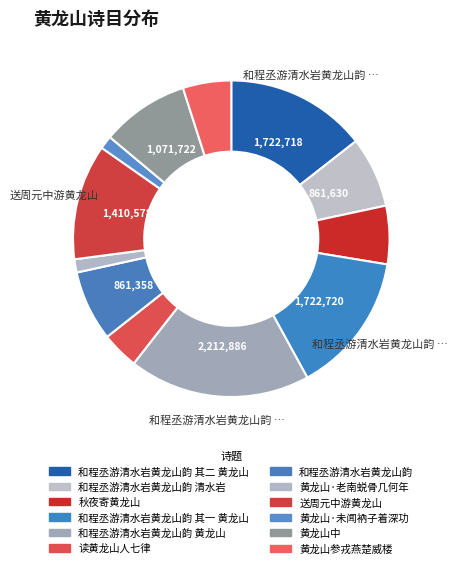

Which slice is the largest?

和程丞游清水岩黄龙山韵 黄龙山